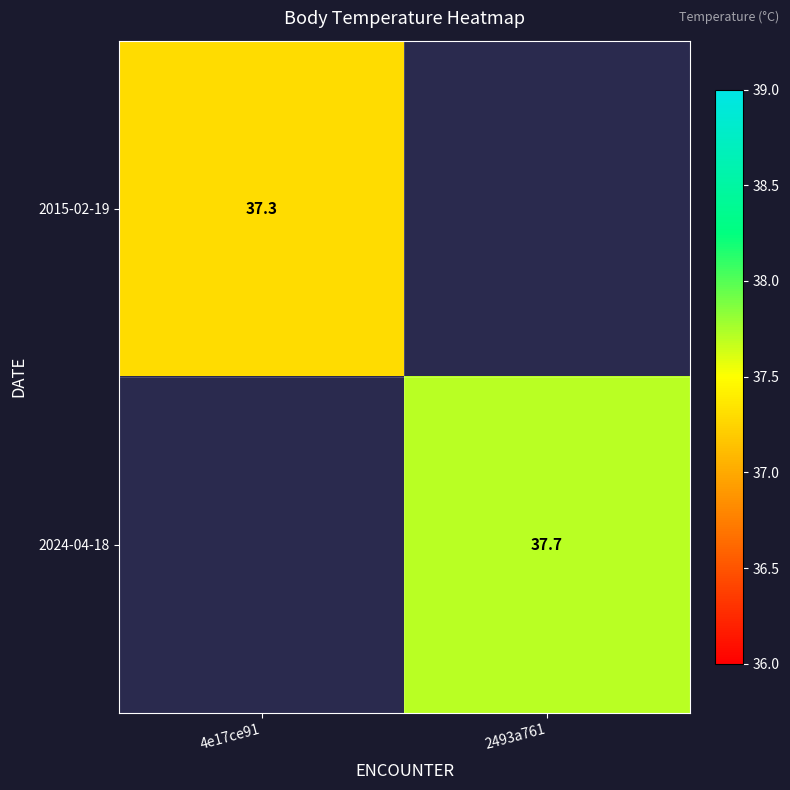

The 2015-02-19 series shows 11.9 at 4e17ce91. True or false?

False